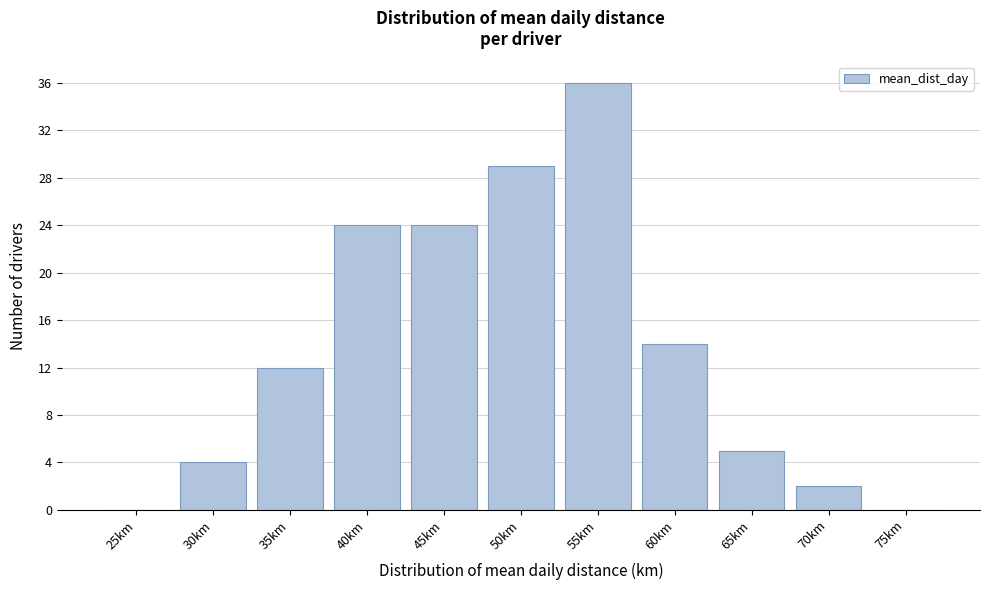

Reading left to right, extract all data points from this chart.

25km=0	30km=4	35km=12	40km=24	45km=24	50km=29	55km=36	60km=14	65km=5	70km=2	75km=0